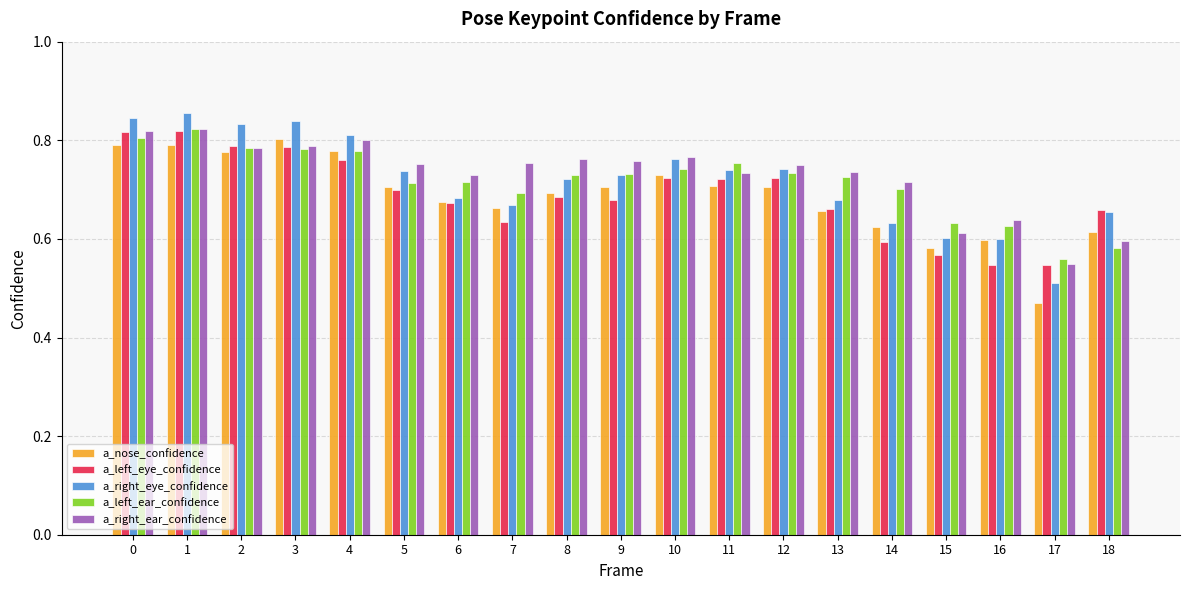

Which category has the lowest value in the a_nose_confidence series?

17